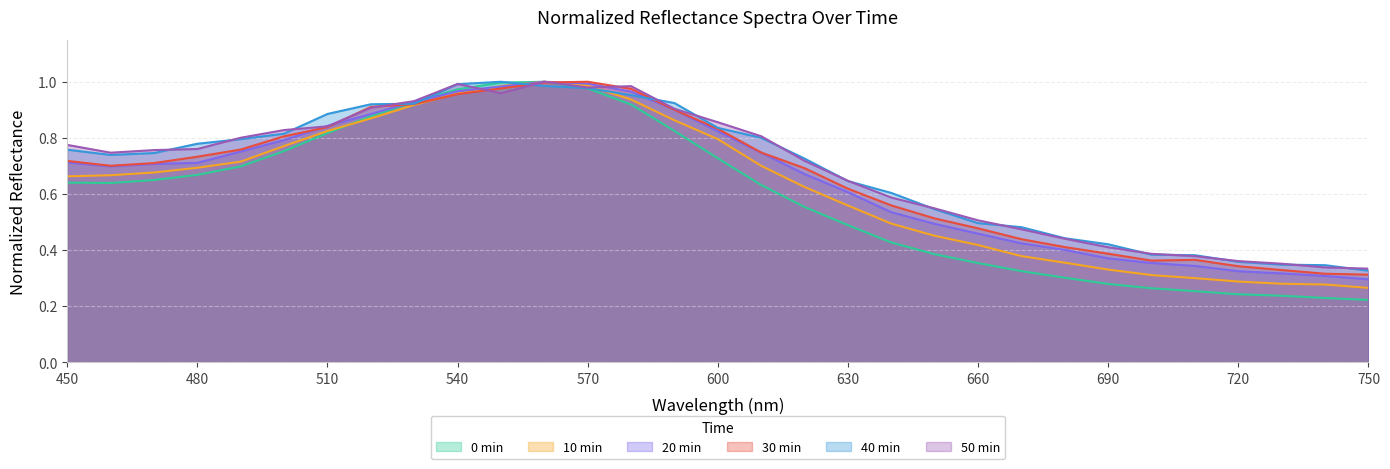

What is the average value of the 50min series?

0.7